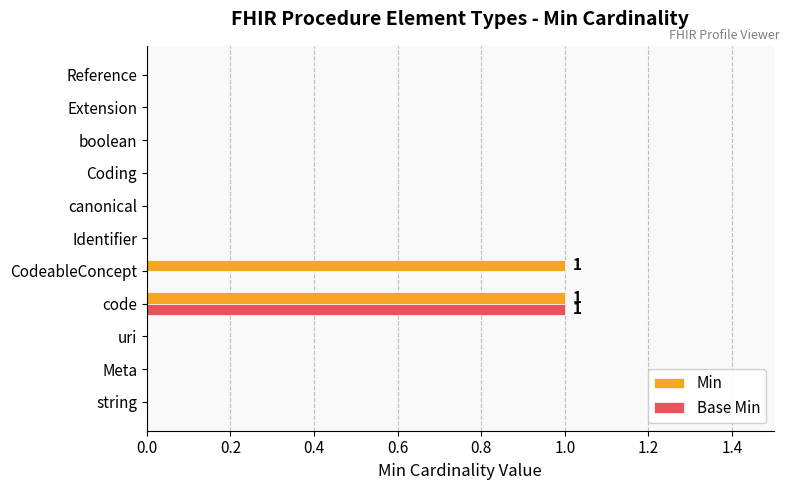

The Min series shows 0 at boolean. True or false?

True